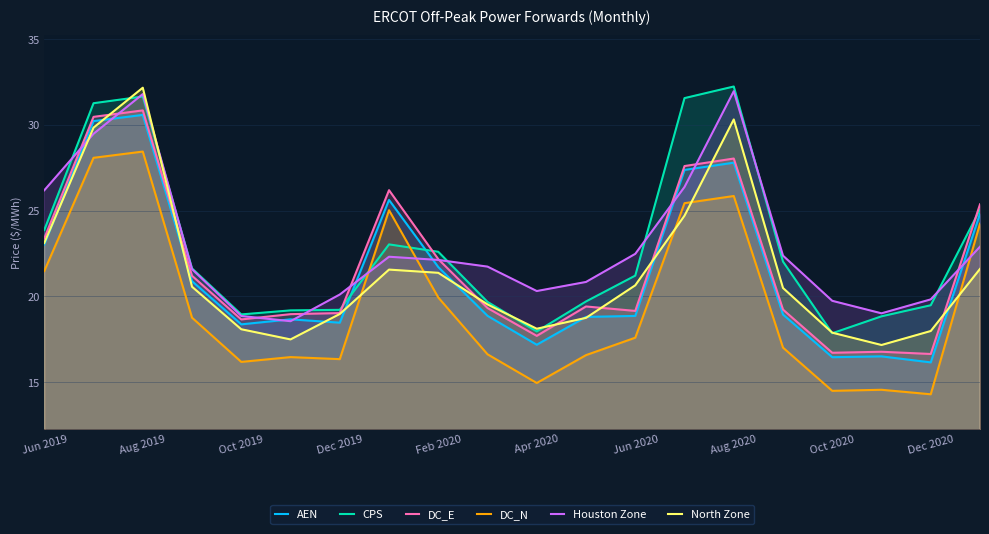

What is the value of the DC_E point at the 5th from the left?

18.7